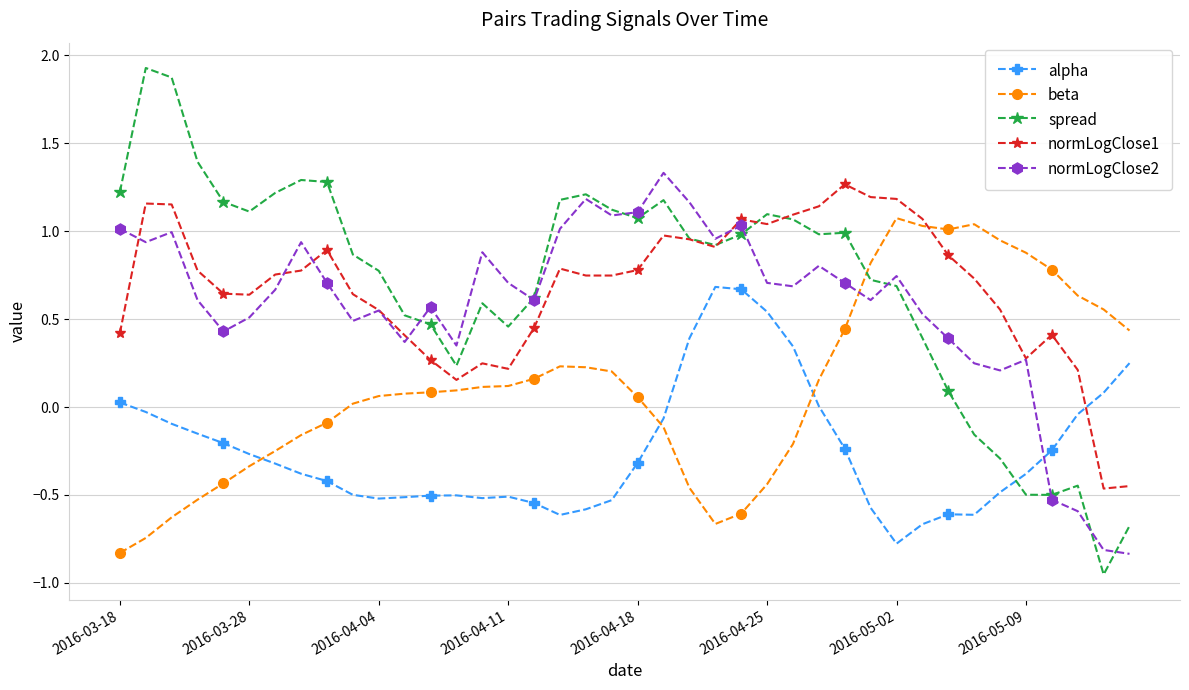

True or false: alpha and normLogClose1 cross at least once.

True